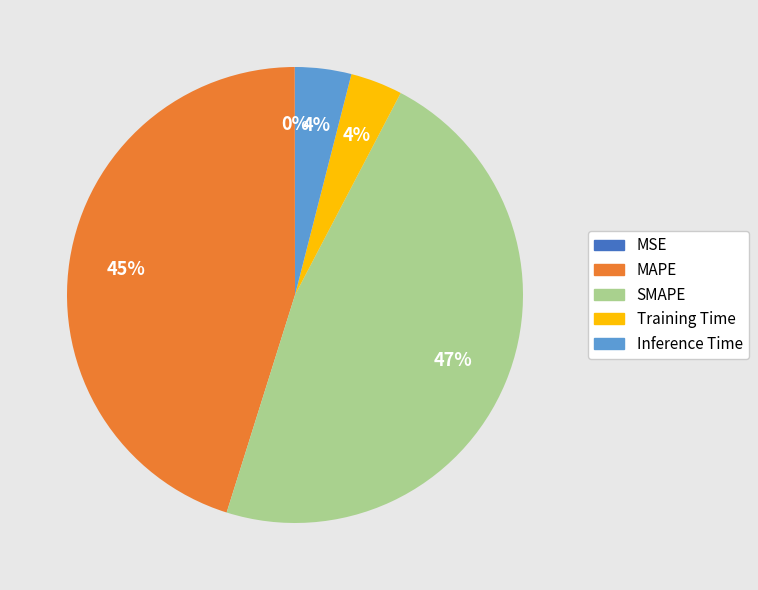

Is it true that Inference Time is 17% of the pie?

False